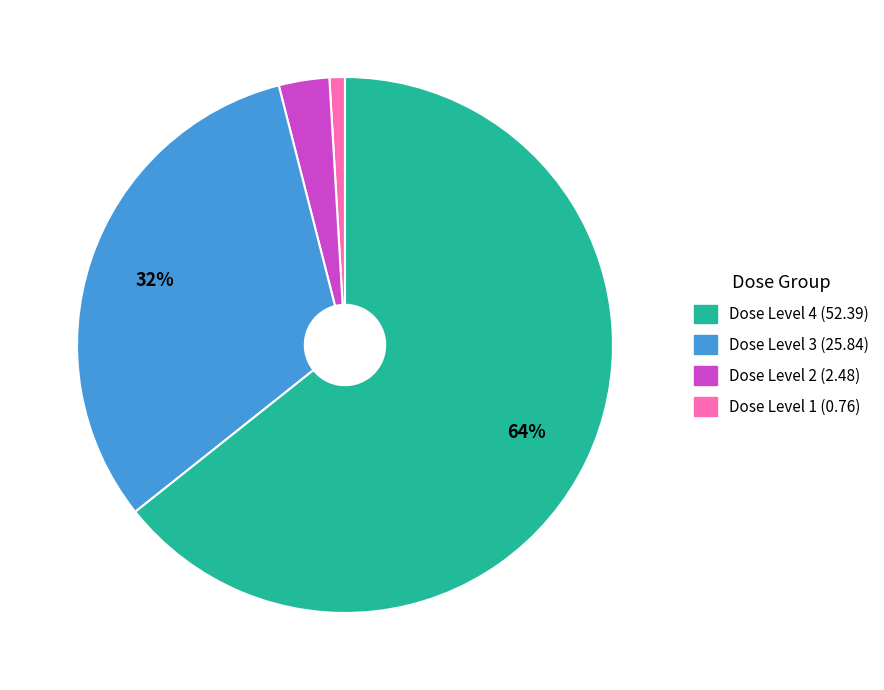

Does any single category account for the majority?

Yes